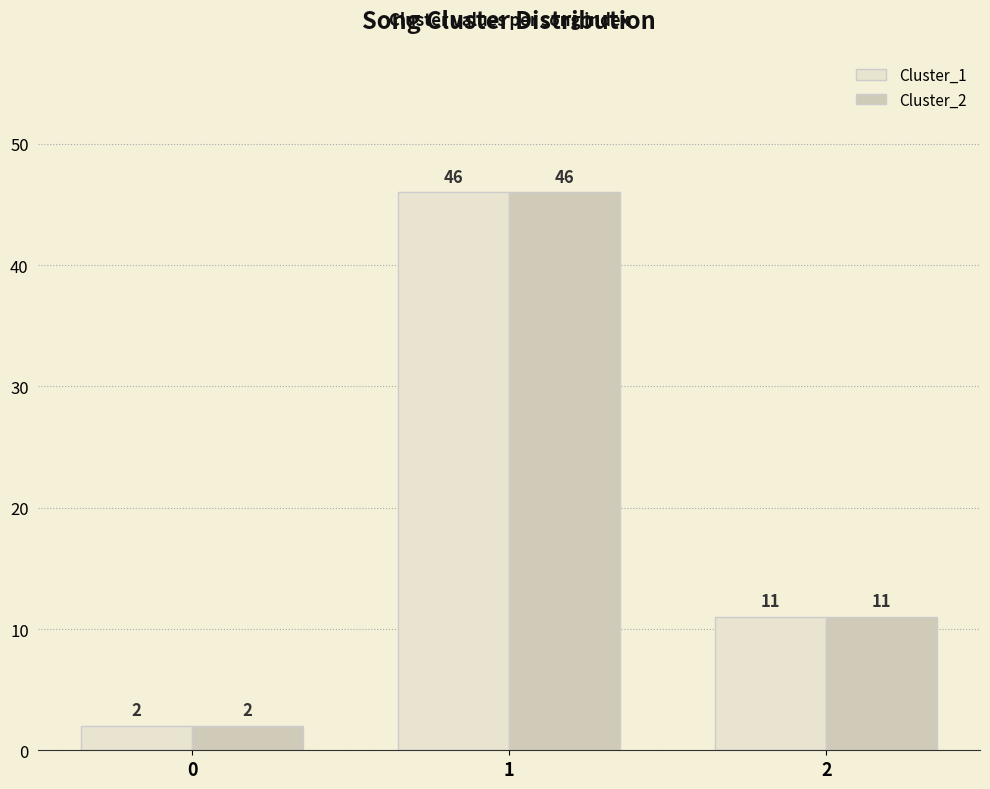

Are the bars horizontal?

No